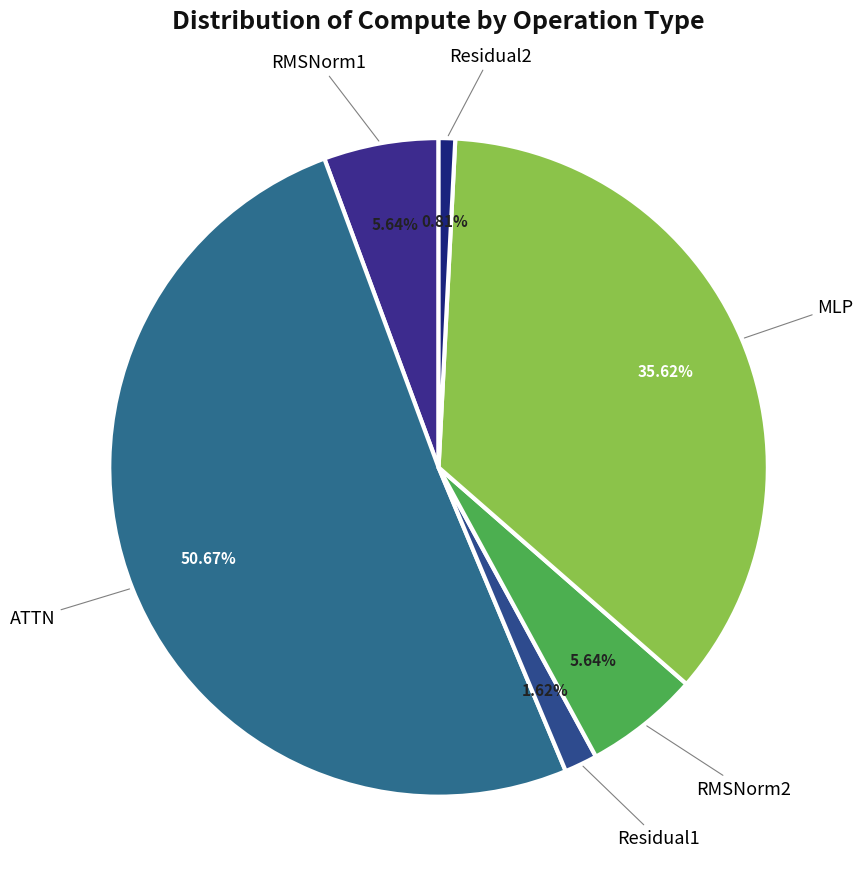

How many slices are in this pie chart?

6